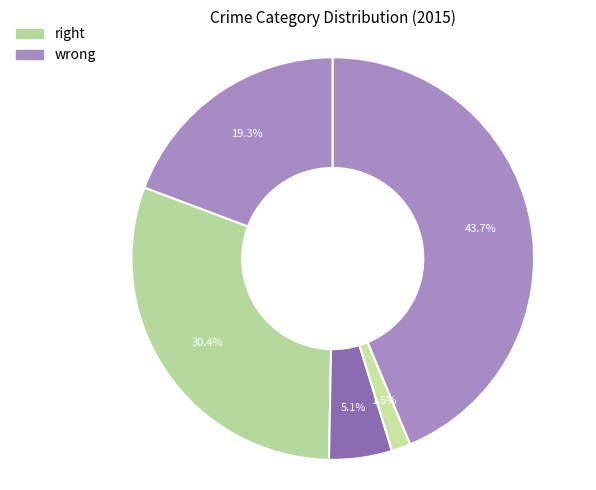

How many segments does this pie chart have?

5